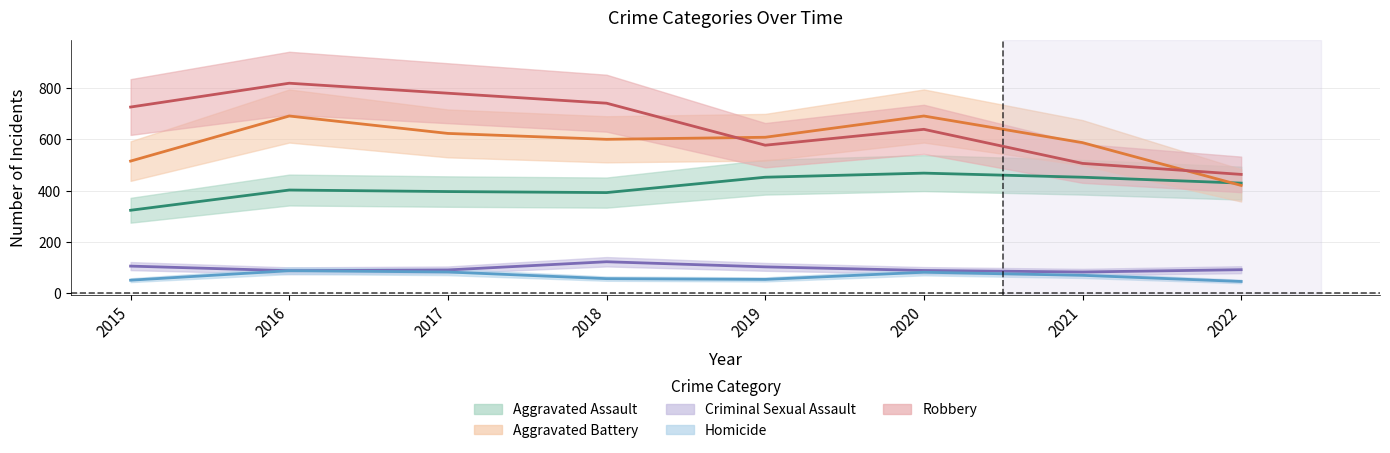

What are all the series names shown in the legend?

Aggravated Assault, Aggravated Battery, Criminal Sexual Assault, Homicide, Robbery